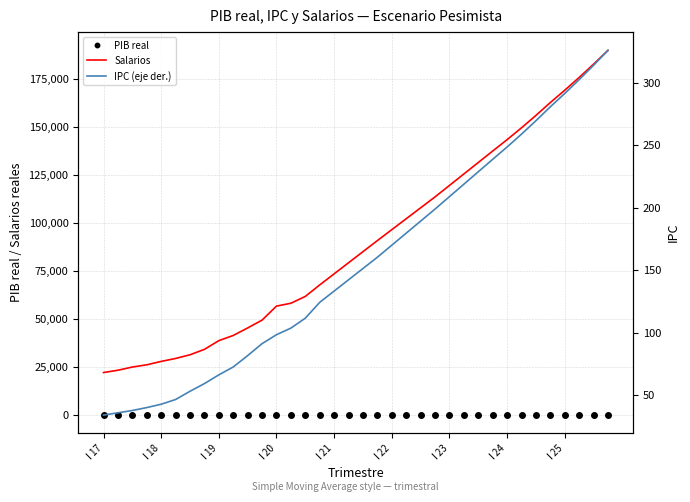

What is the difference between the highest and lowest values at 11?

49482.9